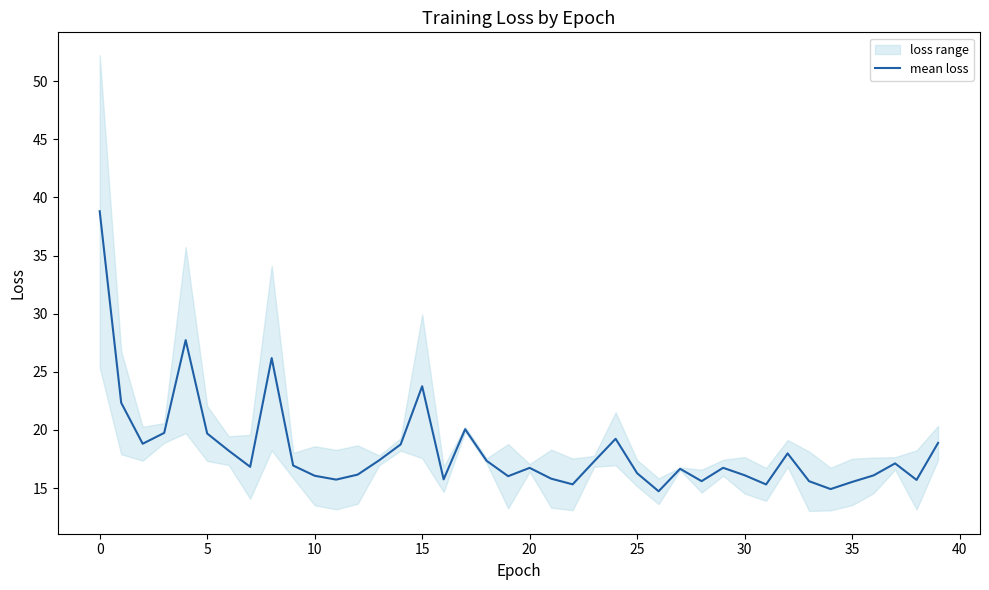

The value of mean loss at 15 is 34.0. True or false?

False